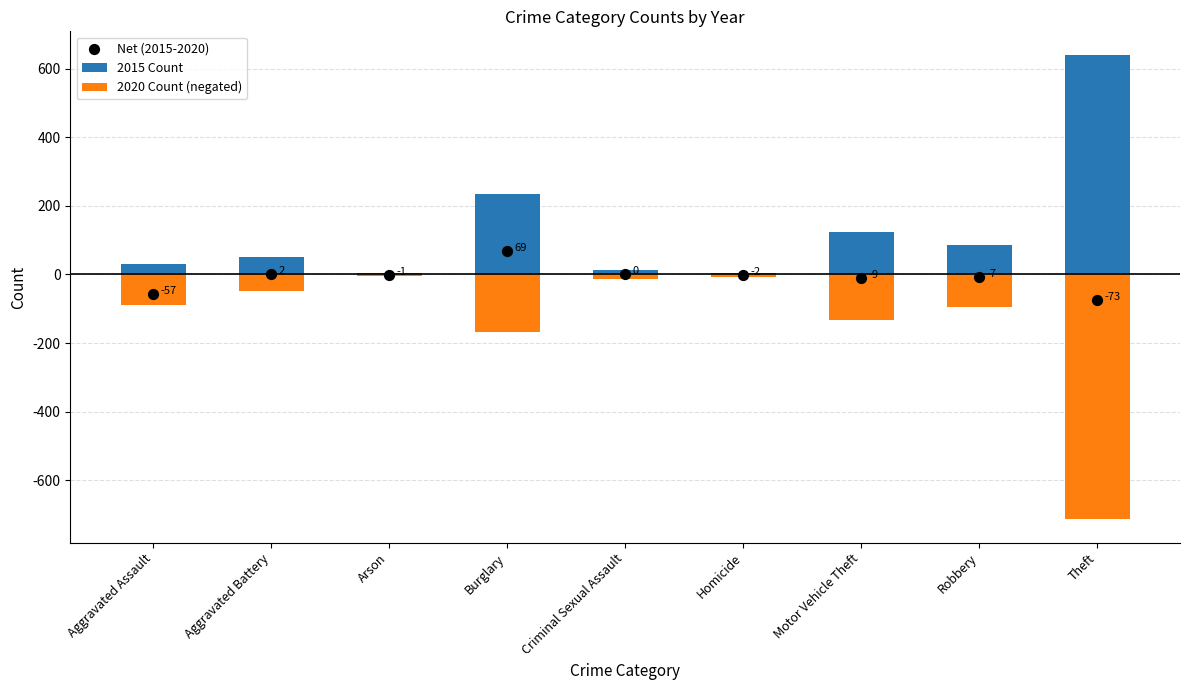

At how many categories does at least one series exceed -540?

9